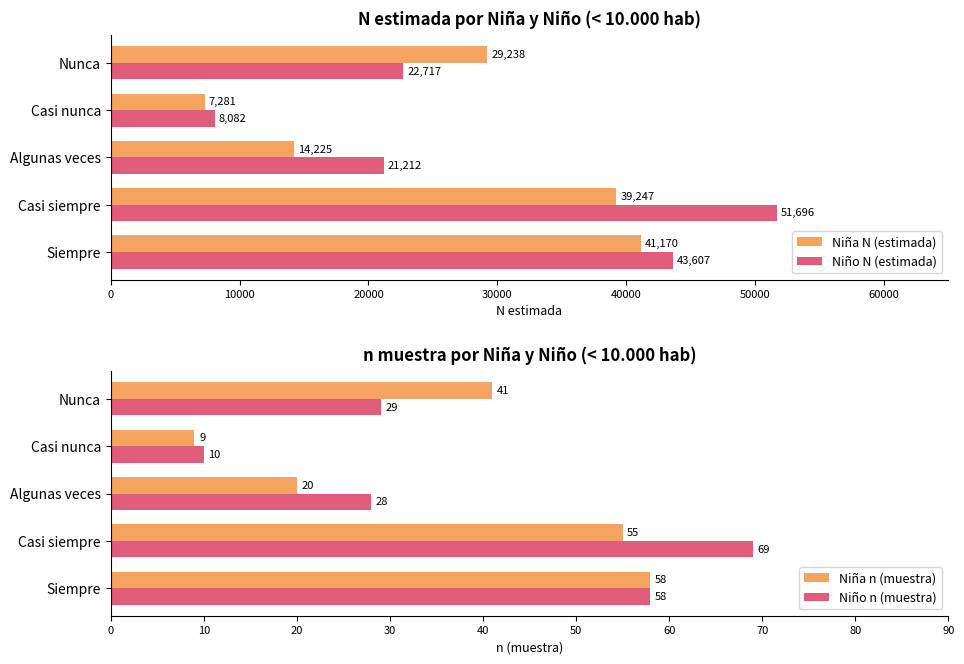

Rank the series by their maximum value, from highest to lowest.

Niño N (estimada), Niña N (estimada), Niño n (muestra), Niña n (muestra)